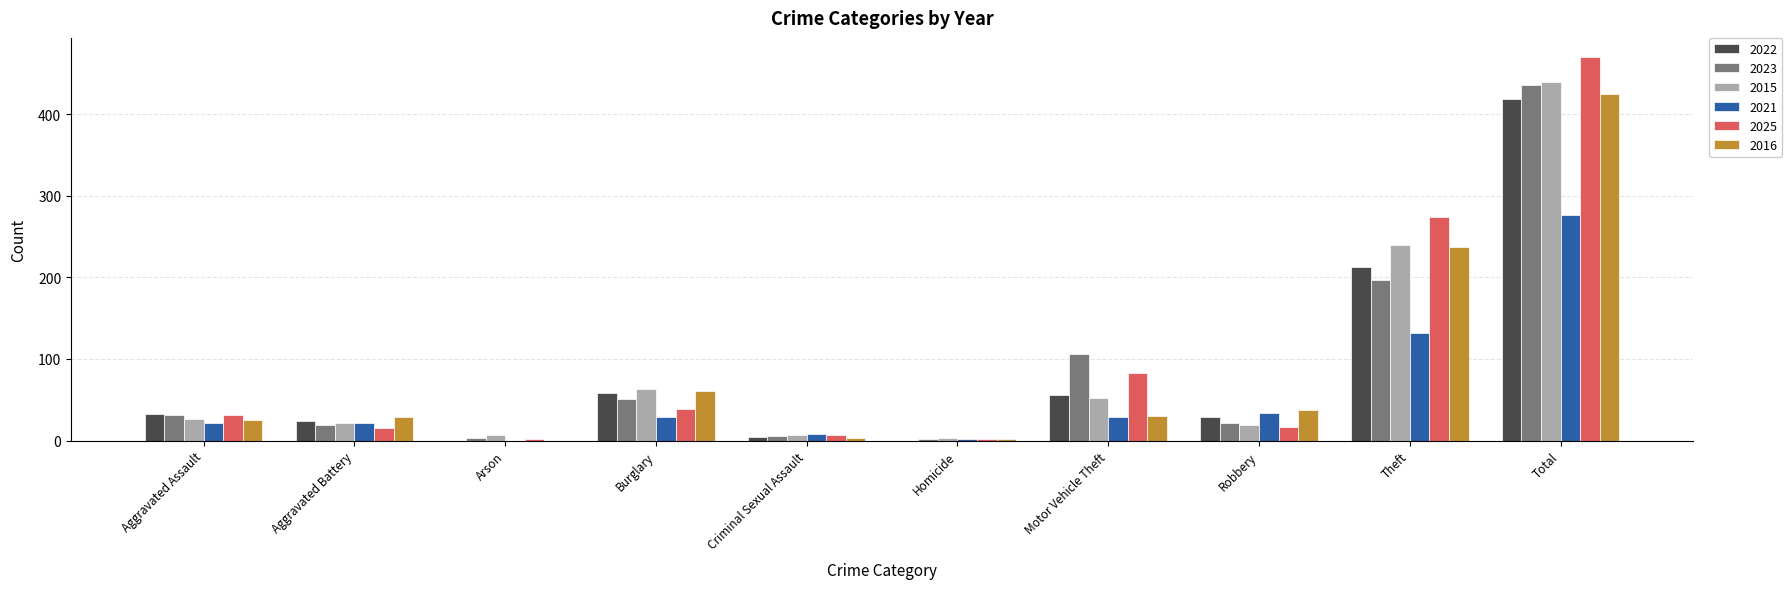

Count the number of data series in this chart.

6